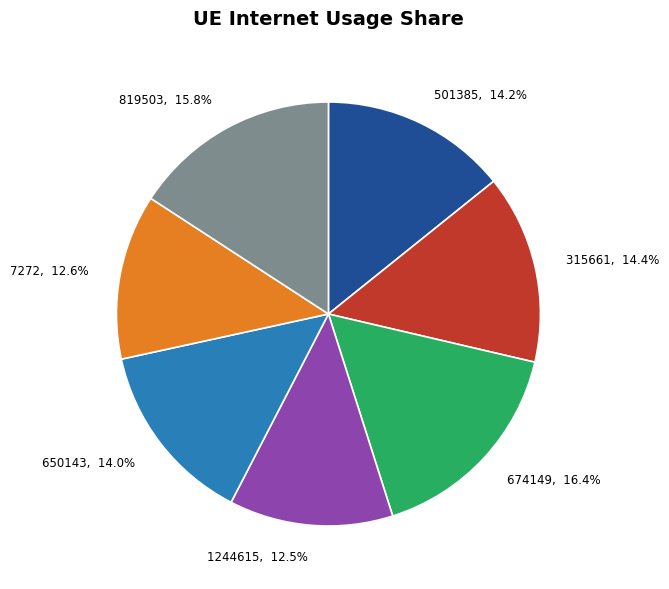

Is it true that 674149 is 7% of the pie?

False